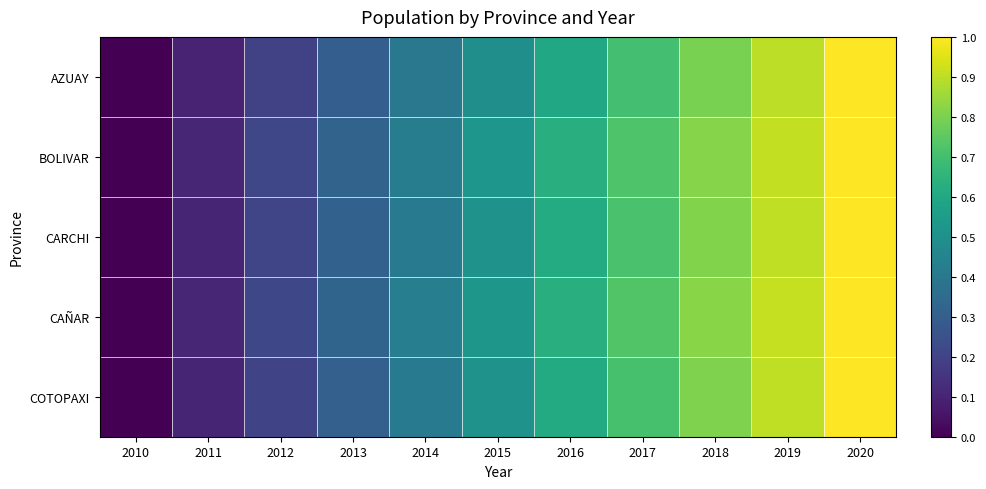

What is the greatest value displayed?

1.0